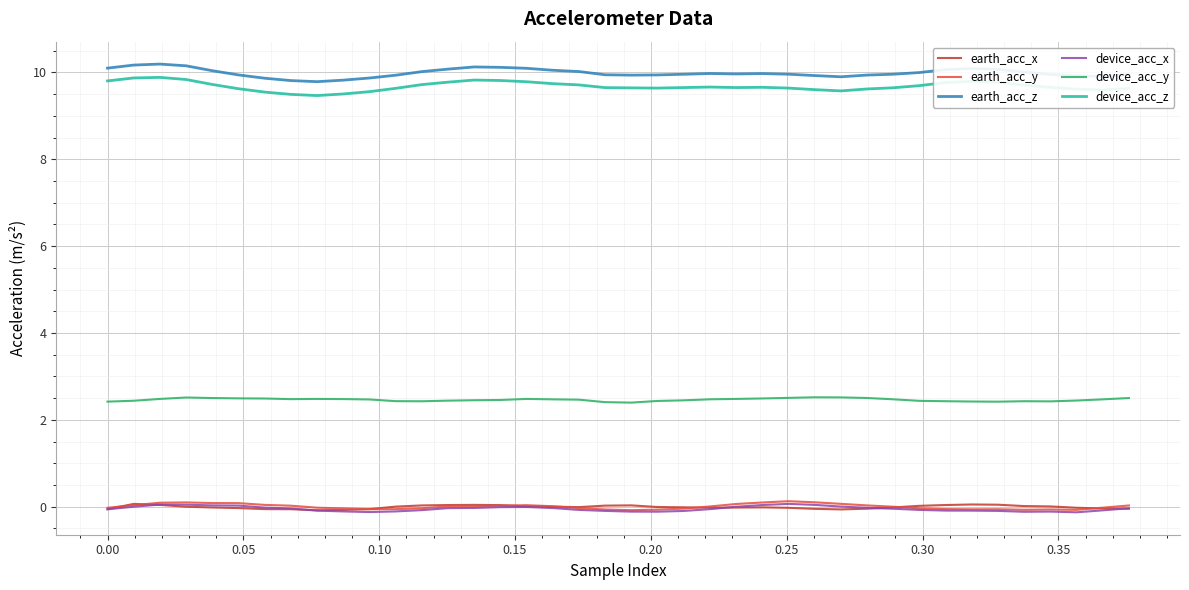

True or false: device_acc_z and device_acc_x cross at least once.

False